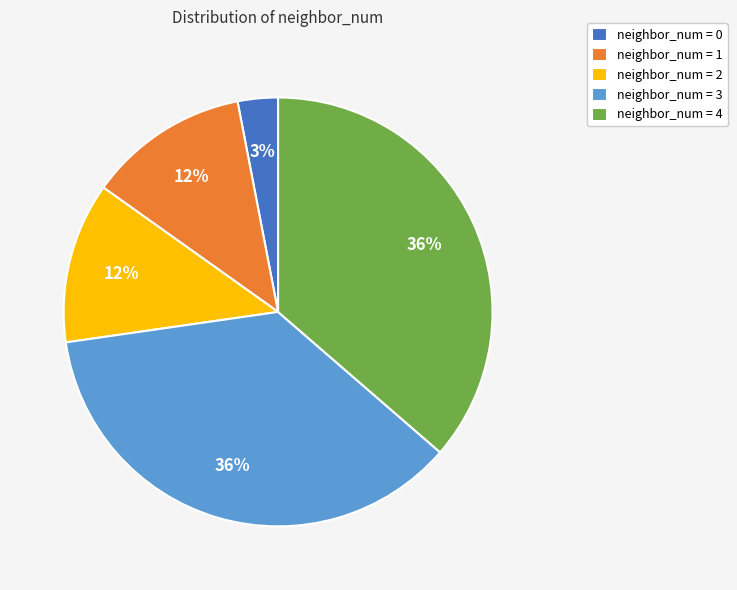

Is the sum of neighbor_num = 4 and neighbor_num = 1 greater than half?

No